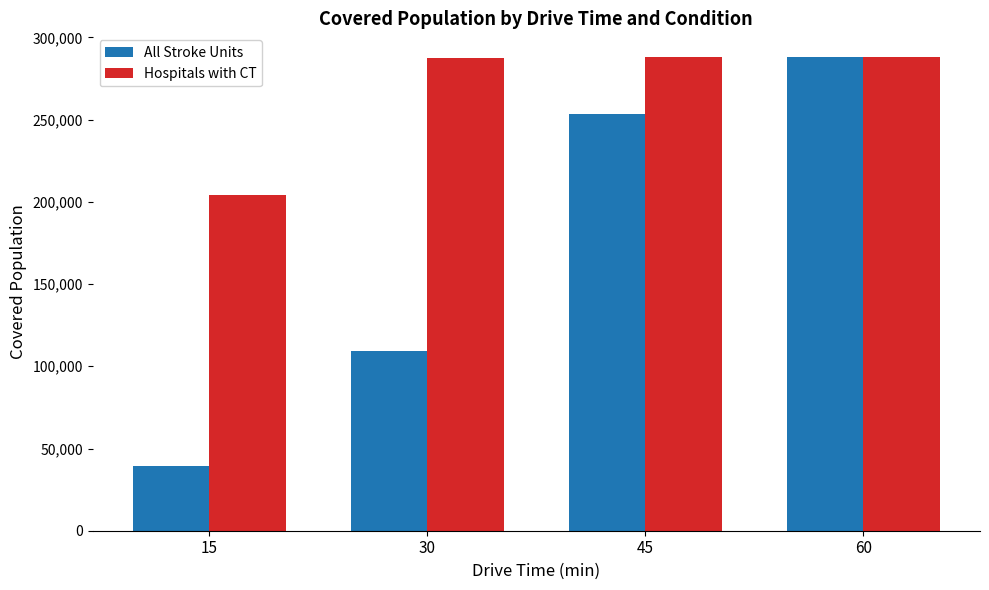

Where is All Stroke Units nearest to the value 163559?

30